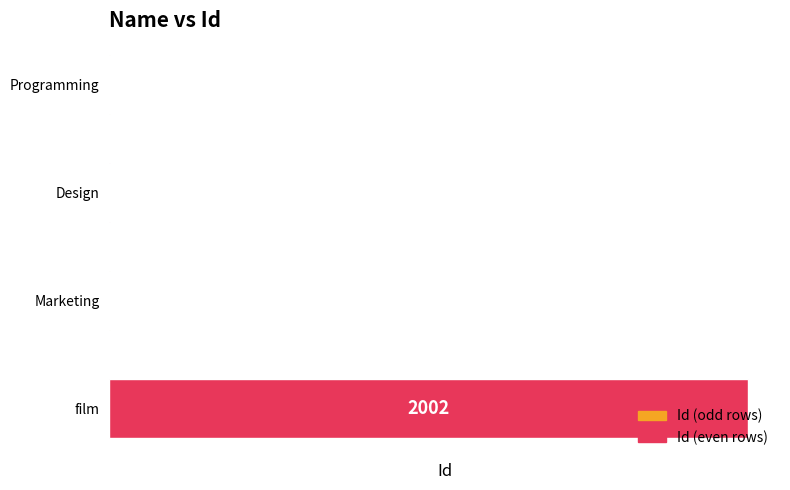

Between Design and Programming, which is larger?

Design